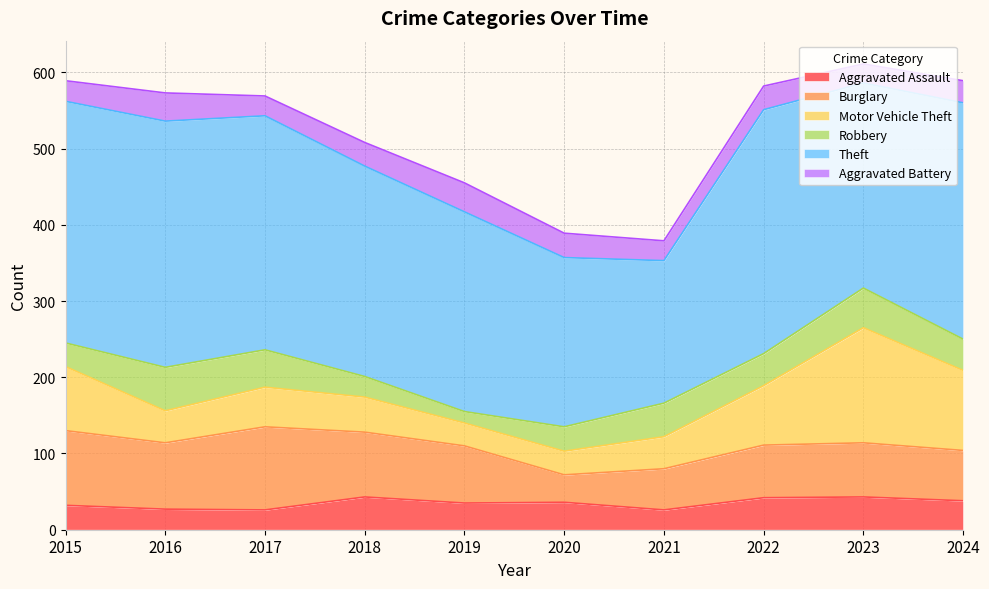

True or false: Aggravated Assault and Theft intersect in this chart.

False